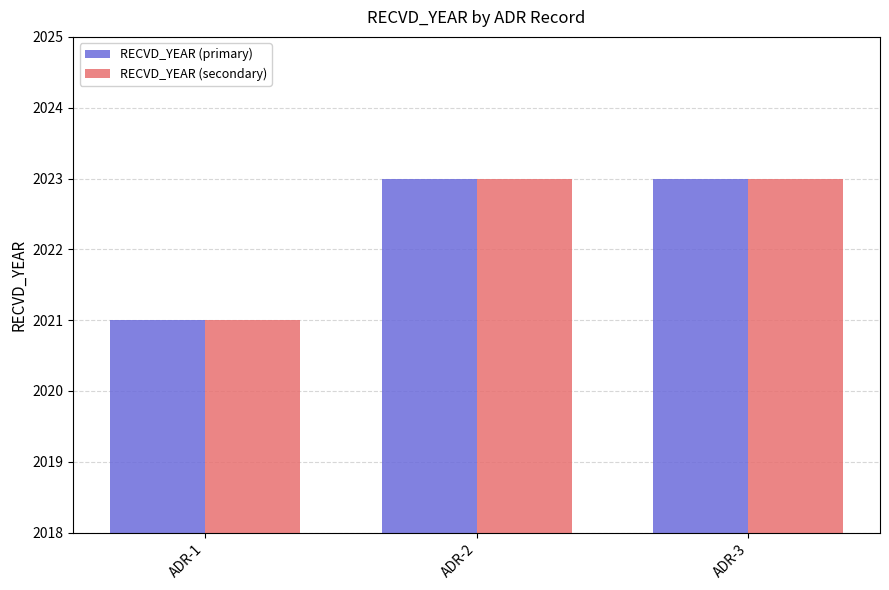

How many values in the RECVD_YEAR (primary) series are below 2023?

1